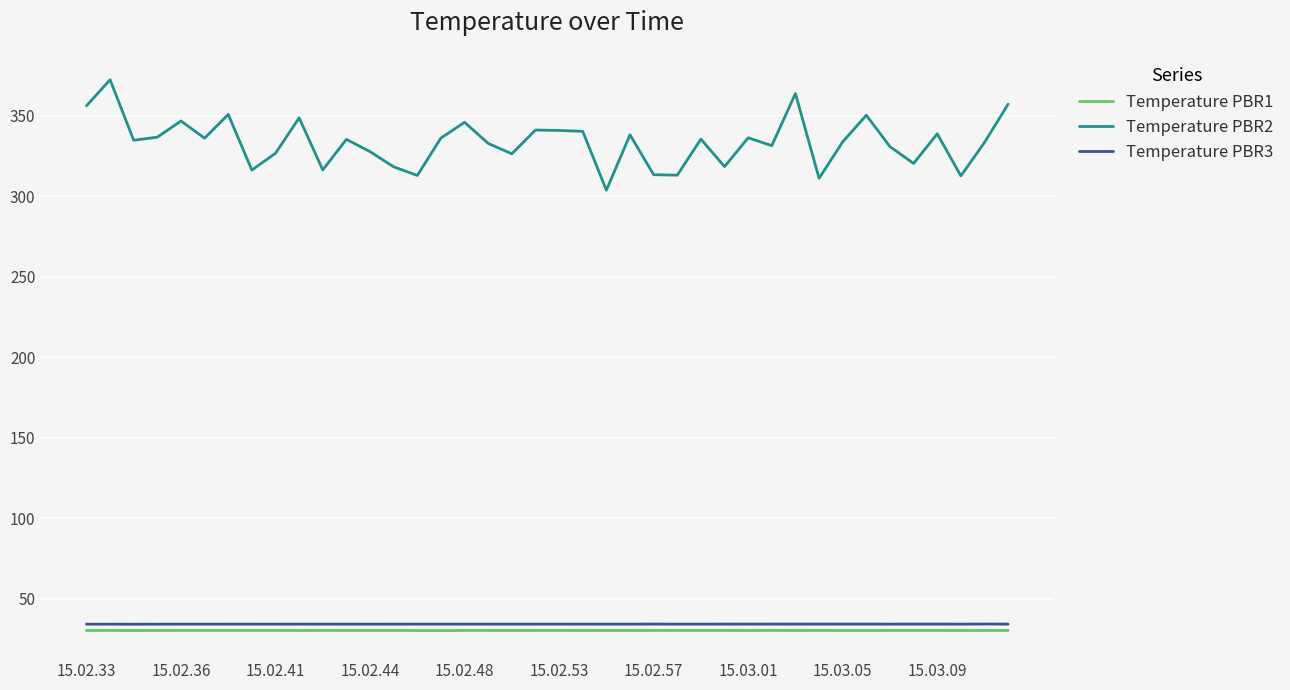

What is the difference between the second highest and second lowest values in the Temperature PBR2 series?

52.7